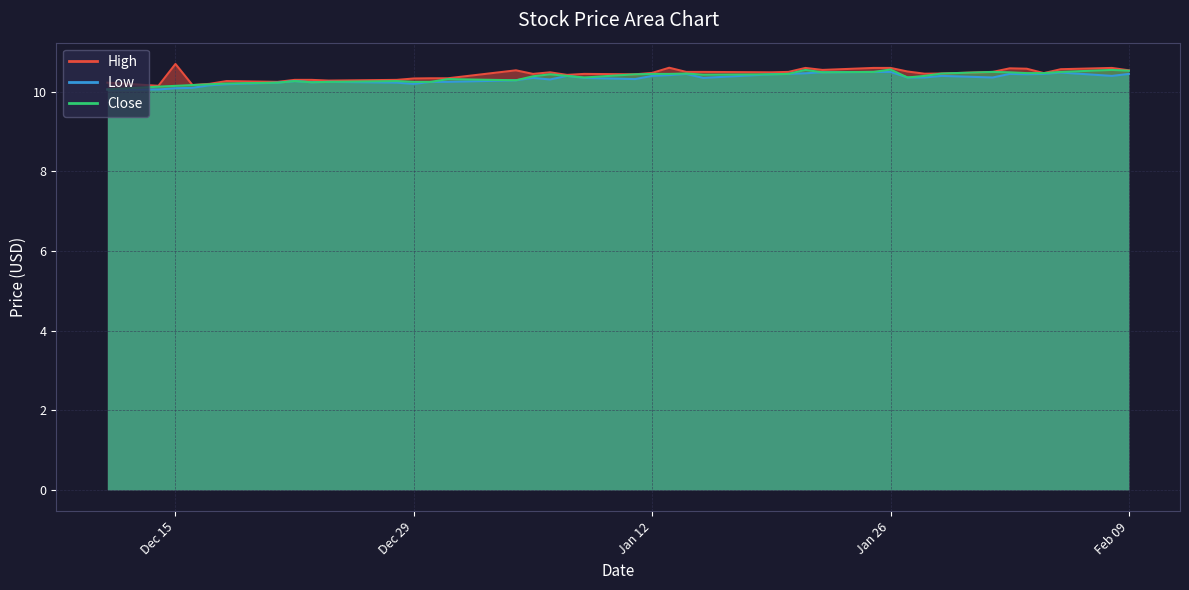

Which category has the highest value across all series?

Dec 15